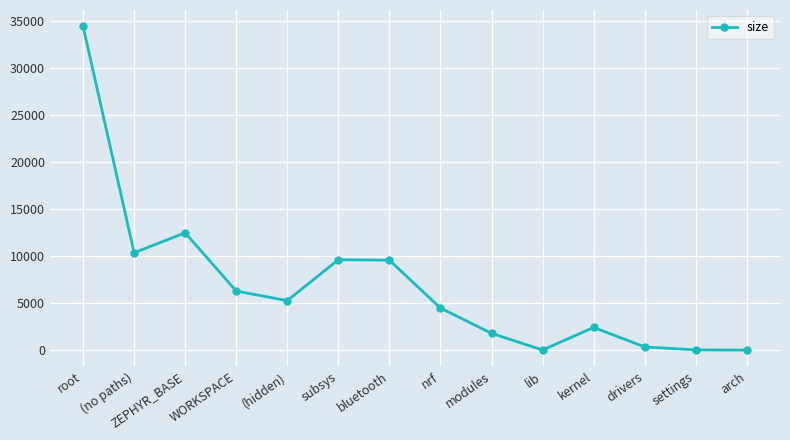

What is the difference between the maximum and second lowest values?

34422